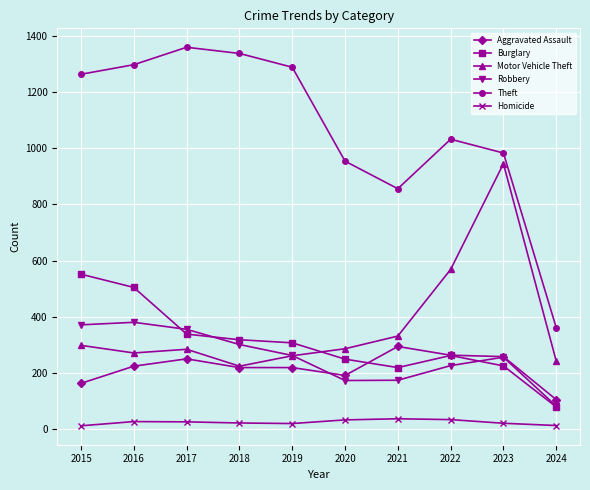

What is the lowest value of the Homicide series?

13